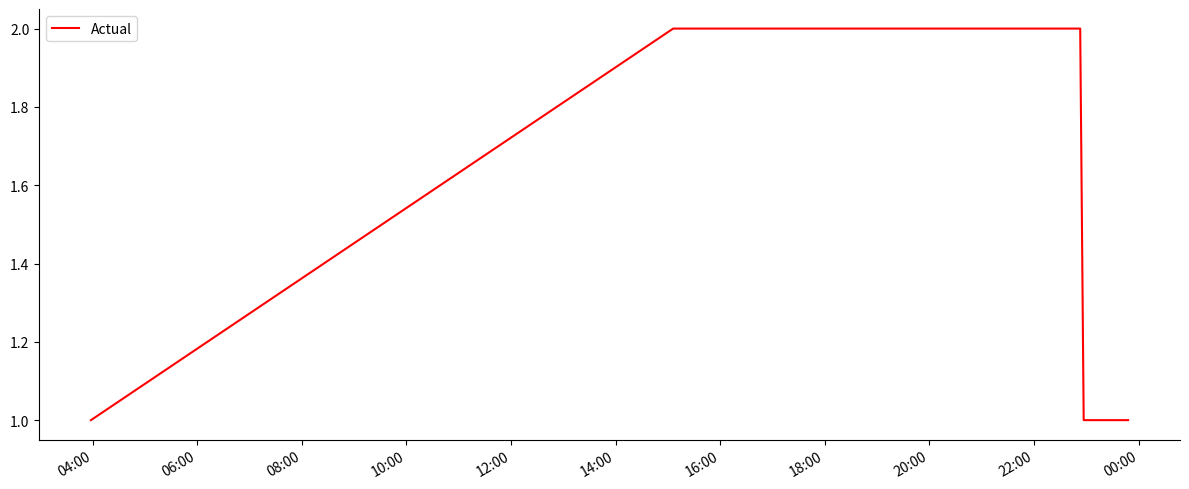

True or false: there are more than 2 points higher than both neighbors.

False